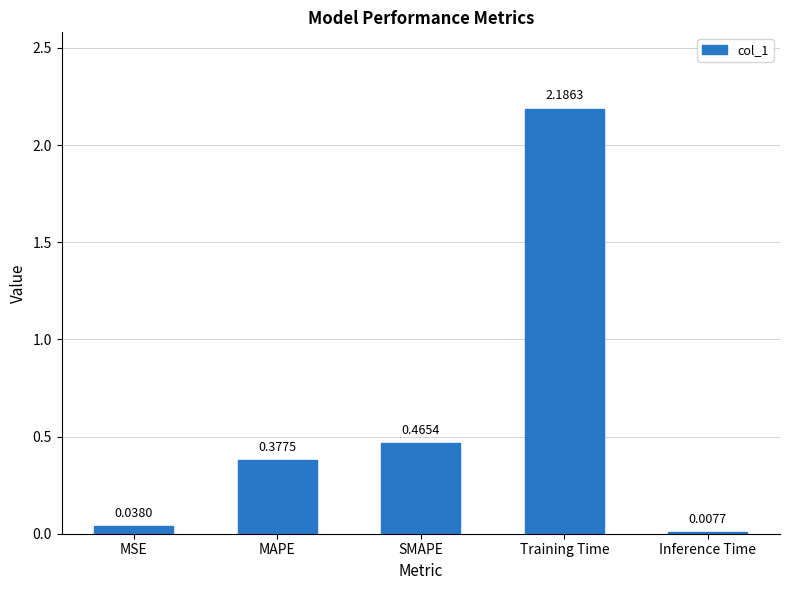

What is the label of the 3rd bar from the right?

SMAPE